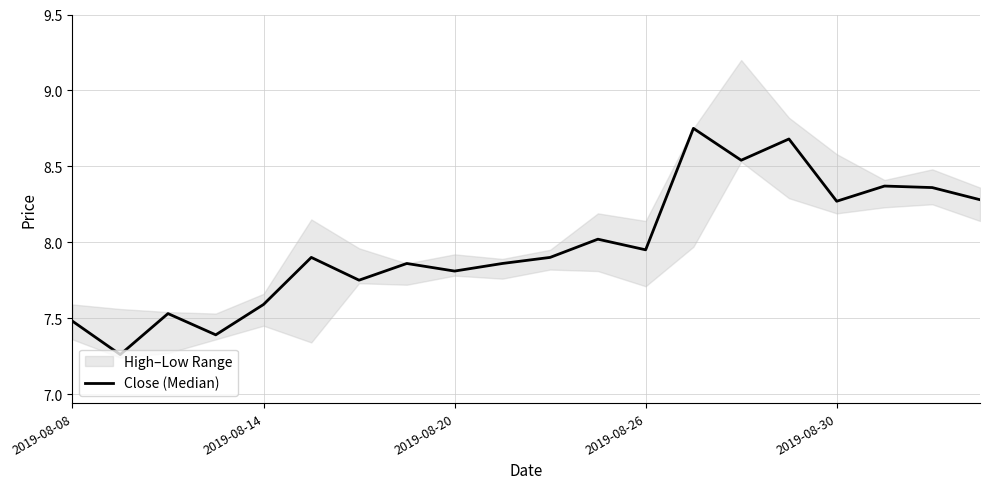

The value at 19 is 8.3. True or false?

True